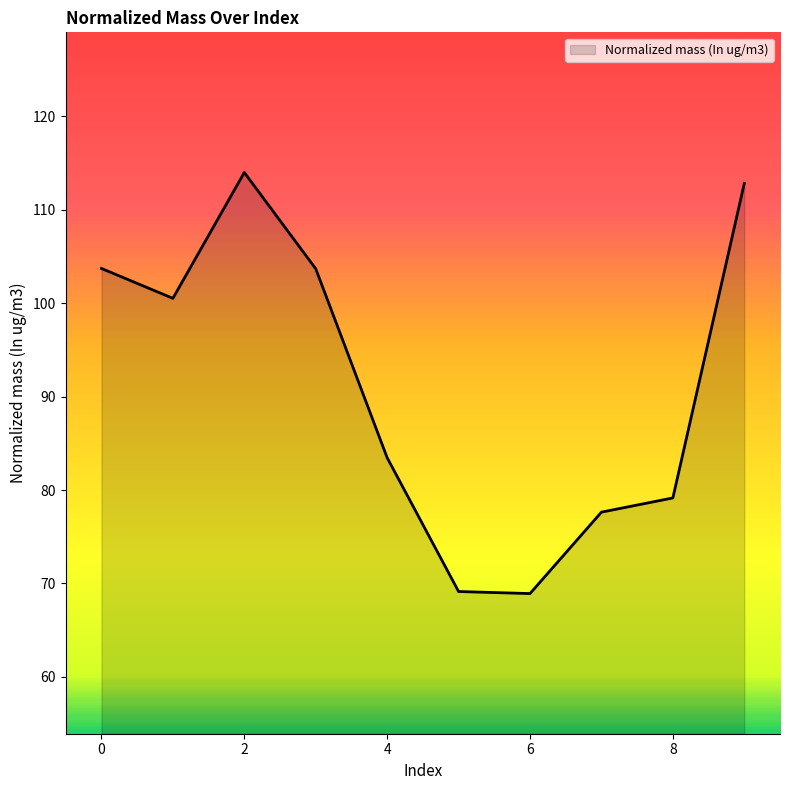

What is the smallest value displayed?

68.9